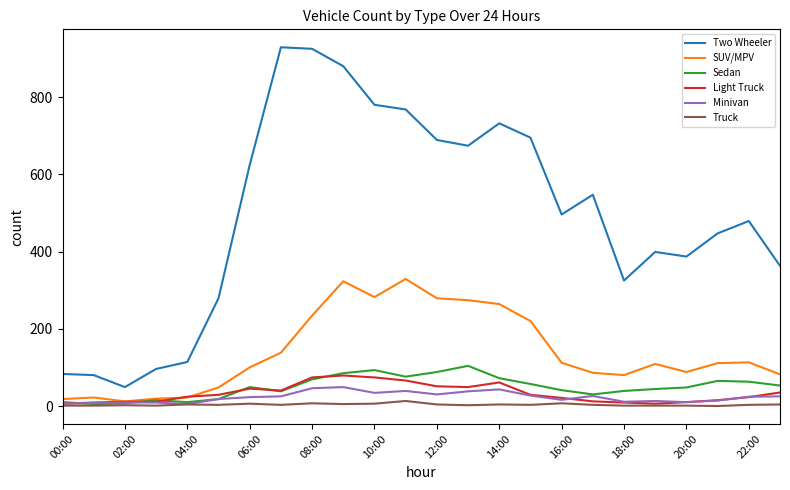

True or false: Two Wheeler and SUV/MPV cross at least once.

False